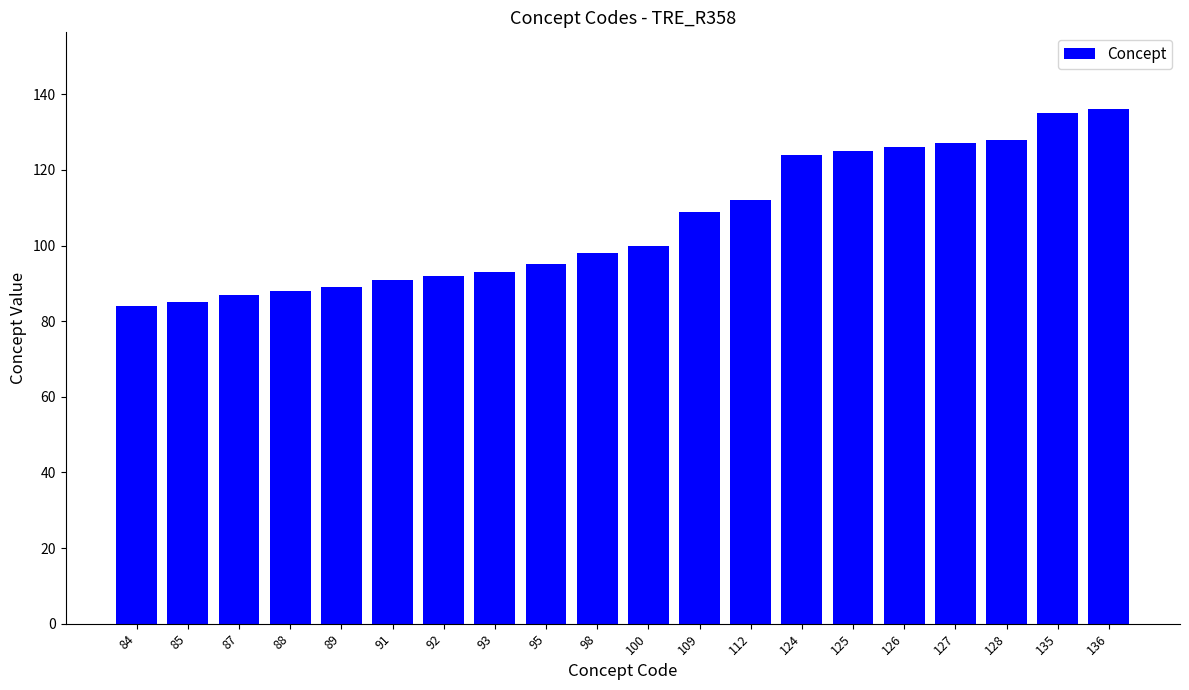

What is the sum of all values?

2124